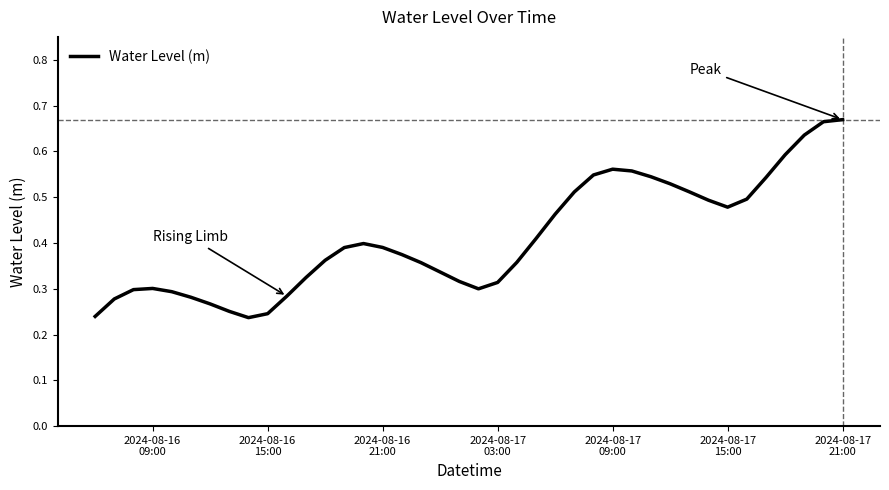

How many lines are shown in the chart?

1